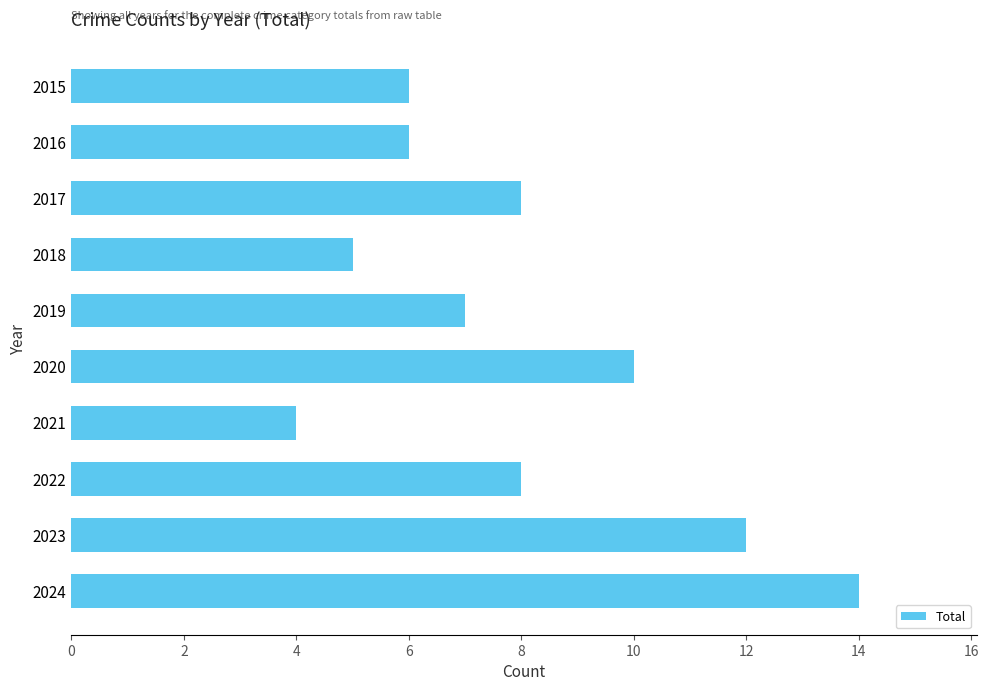

The value at 2015 is 6. True or false?

True